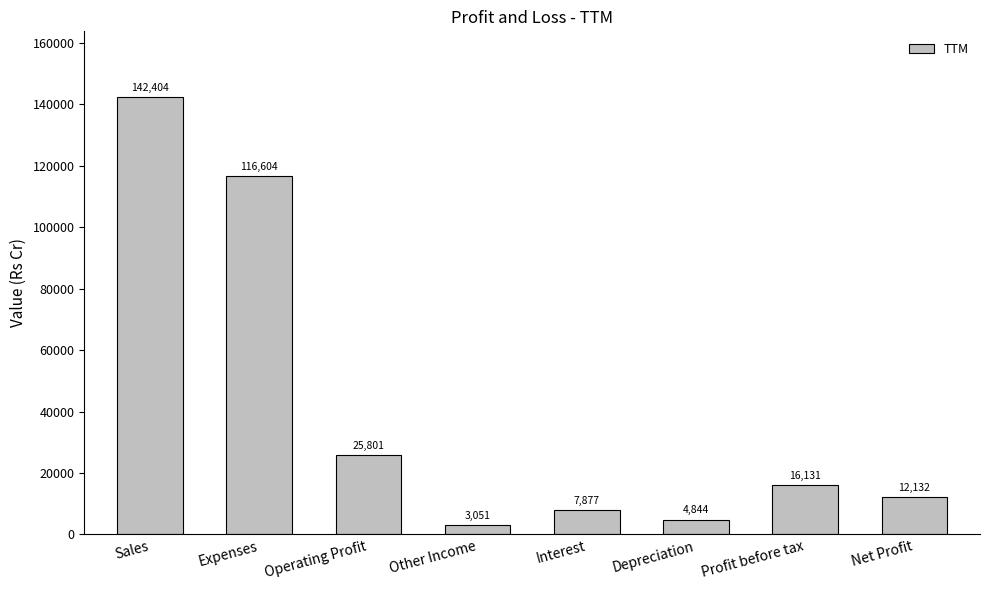

Between Operating Profit and Profit before tax, which is larger?

Operating Profit